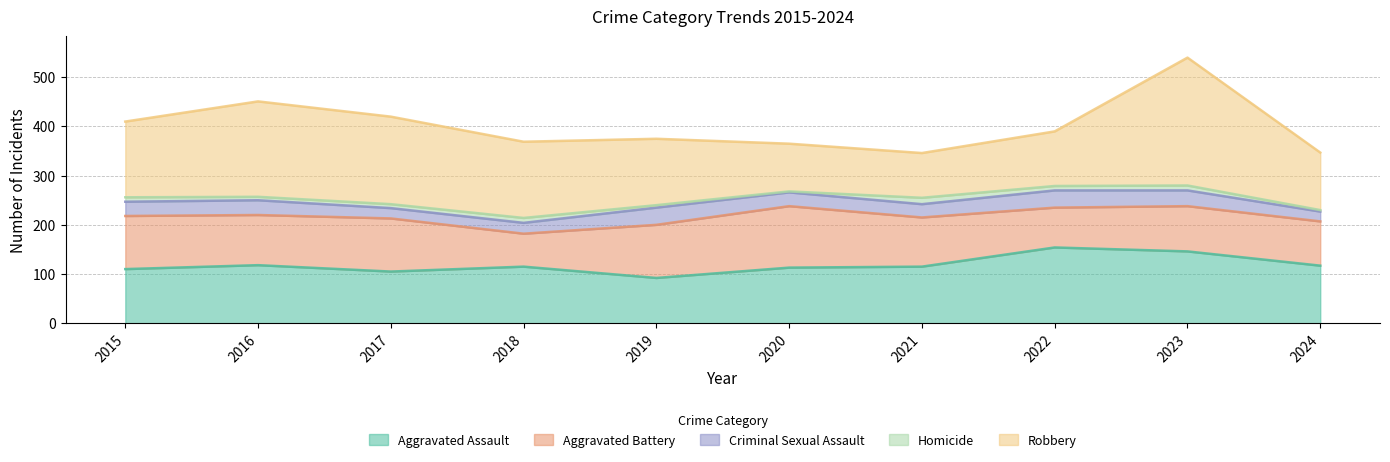

Count the number of data series in this chart.

5